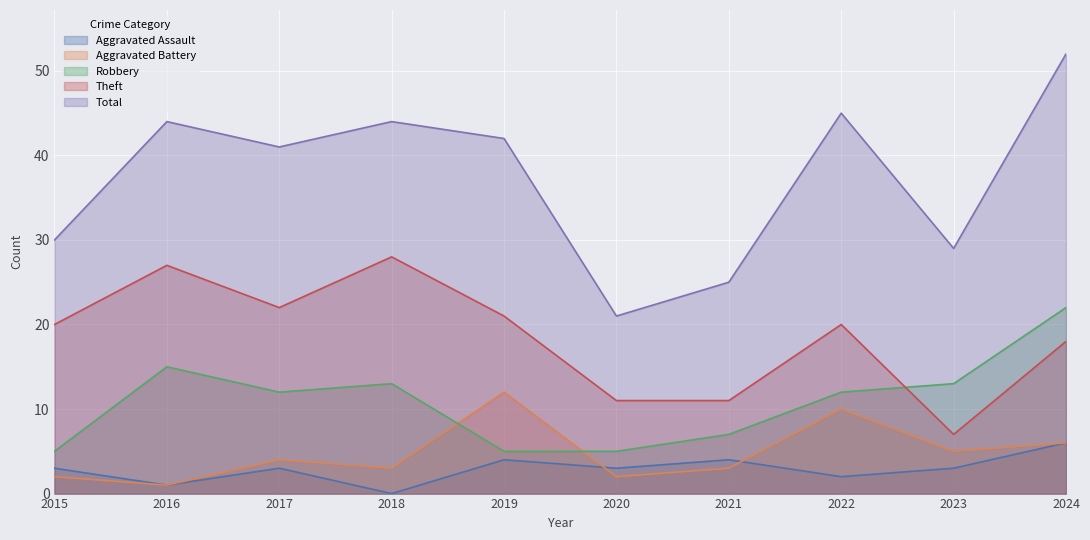

True or false: Total has more than 1 points higher than both neighbors.

True